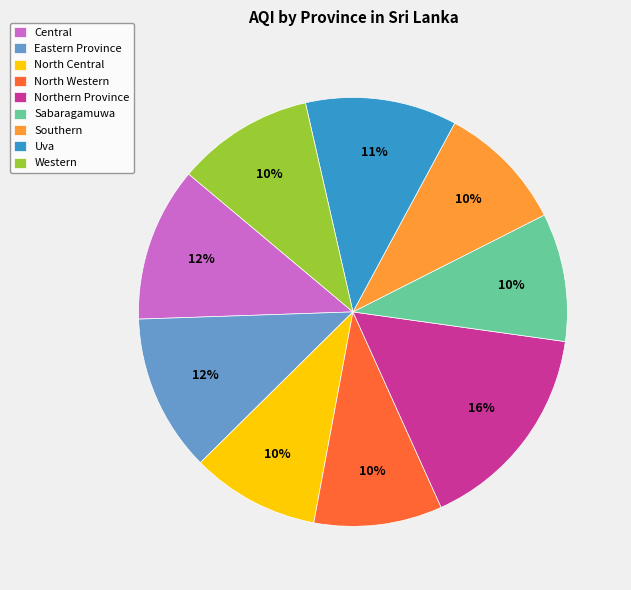

To the nearest percent, what is the difference between the largest and smallest slice percentages?

6%